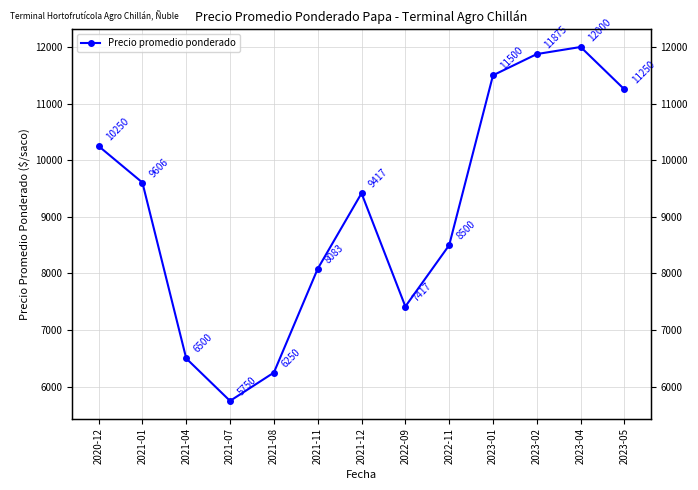

What is the change in value from 2021-07 to 2022-09?

+1667